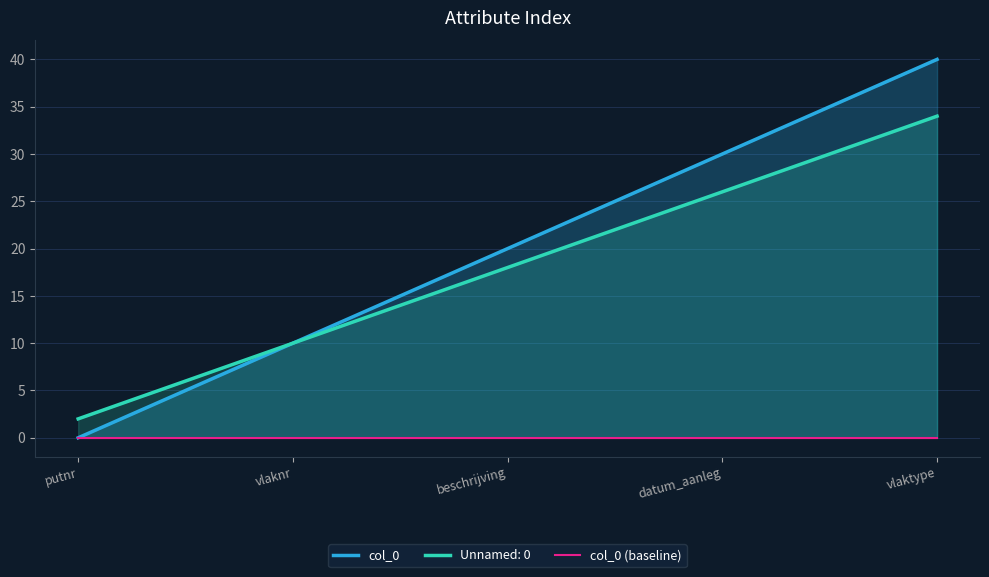

True or false: col_0 (baseline) and col_0 cross at least once.

False